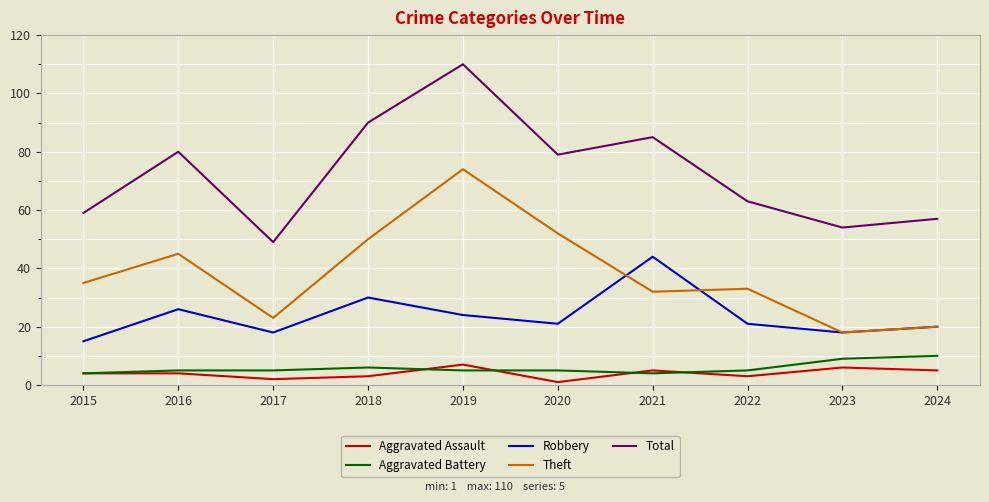

Reading left to right, list all the values displayed in this chart.

Aggravated Assault: 4	4	2	3	7	1	5	3	6	5
Aggravated Battery: 4	5	5	6	5	5	4	5	9	10
Robbery: 15	26	18	30	24	21	44	21	18	20
Theft: 35	45	23	50	74	52	32	33	18	20
Total: 59	80	49	90	110	79	85	63	54	57